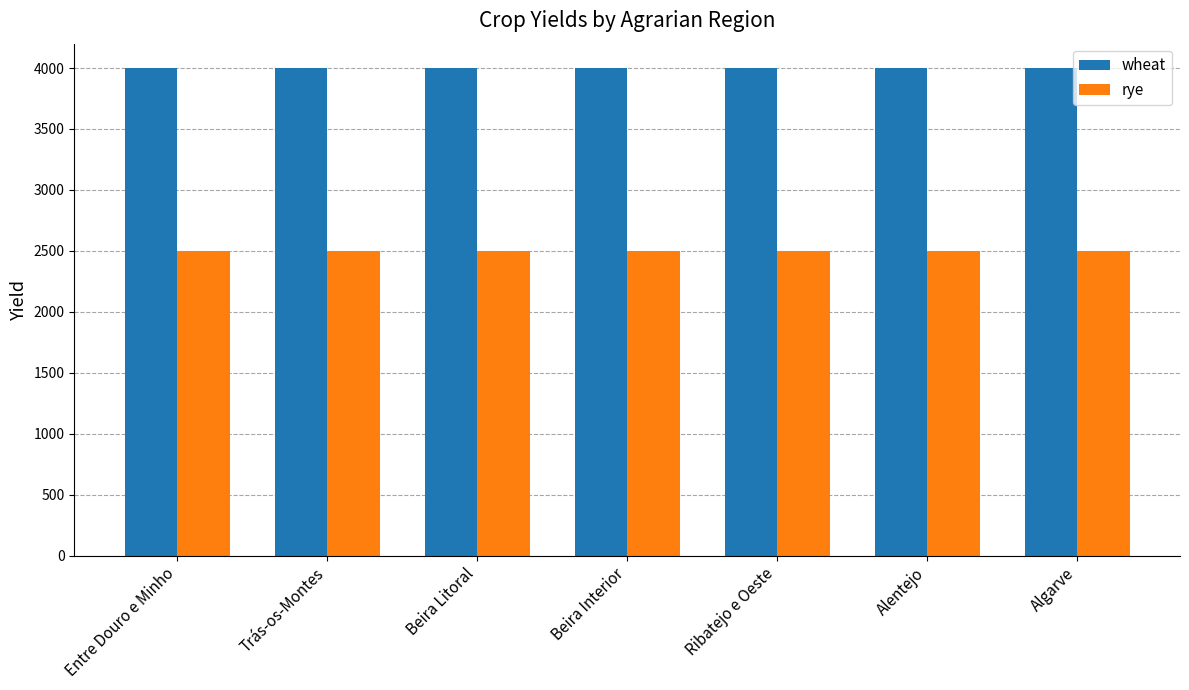

True or false: rye has a value of 2500 at Ribatejo e Oeste.

True